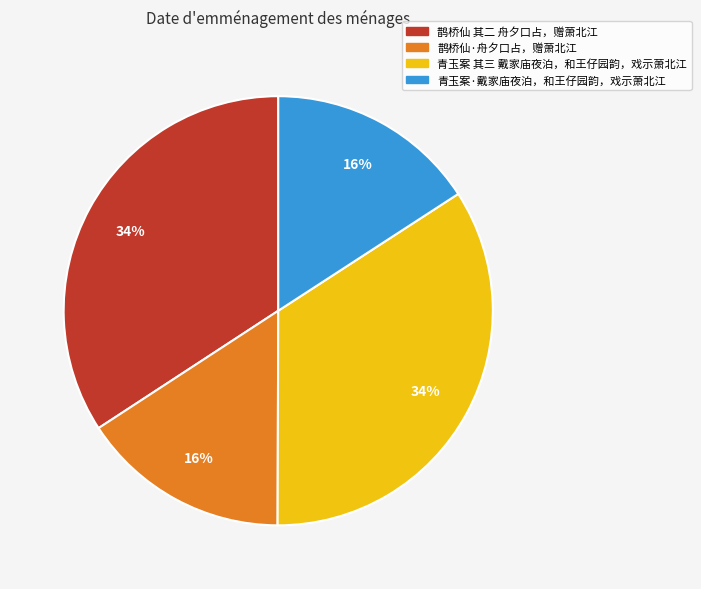

How many slices are in this pie chart?

4